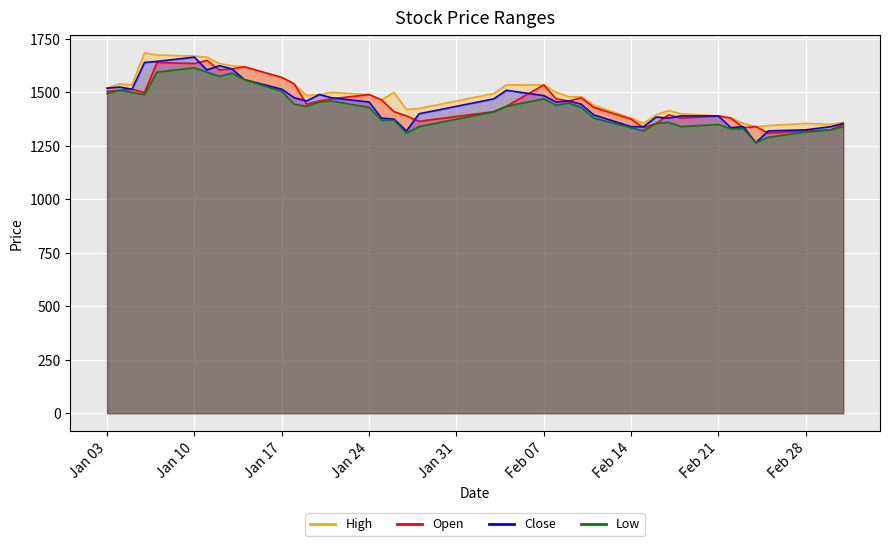

Rank the series by their maximum value, from lowest to highest.

Low, Open, Close, High